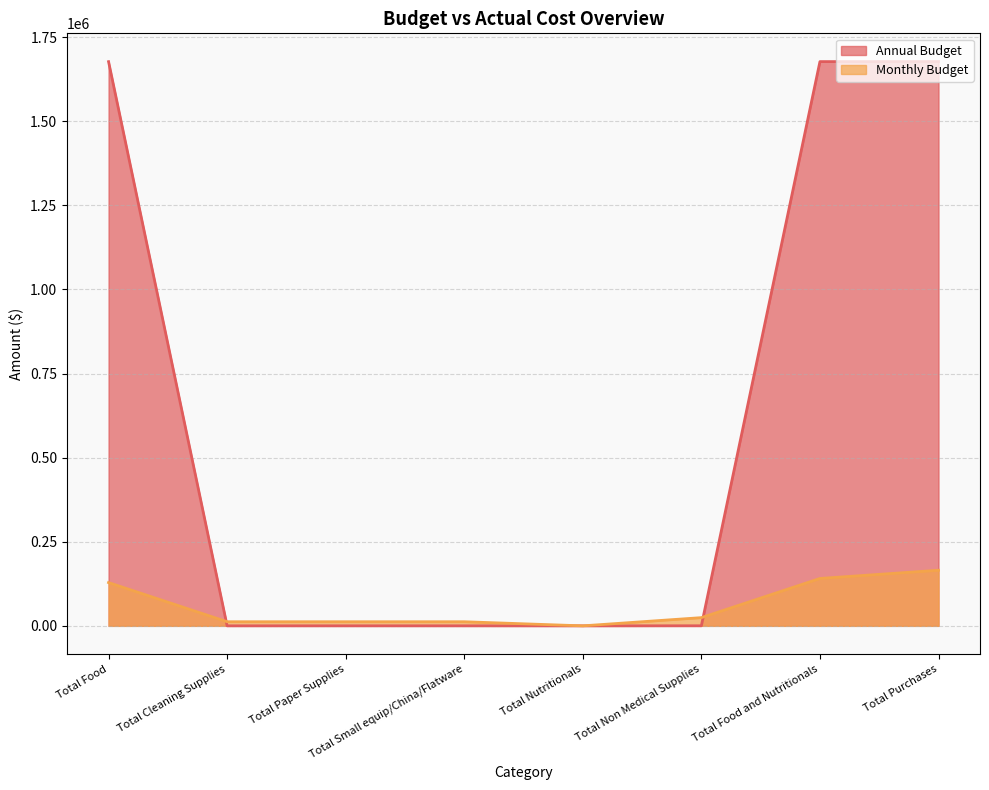

How many values in the Monthly Budget series are below 24434?

4